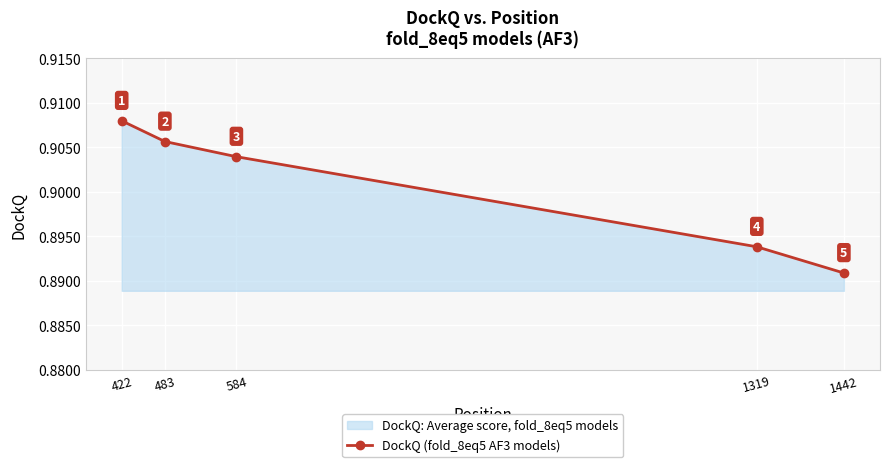

Reading right to left, extract all data points from this chart.

1442=0.9	1319=0.9	584=0.9	483=0.9	422=0.9